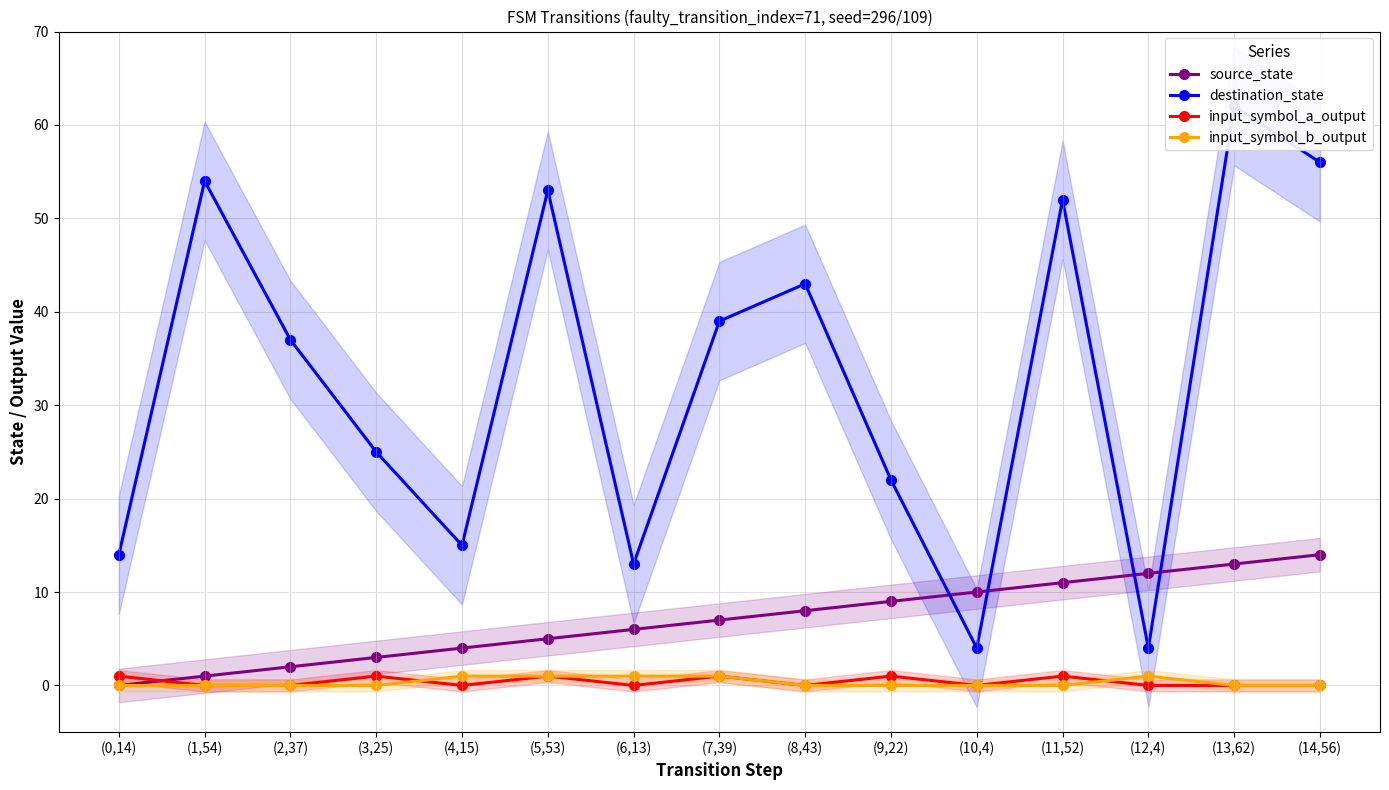

How many values in the source_state series are below 7?

7